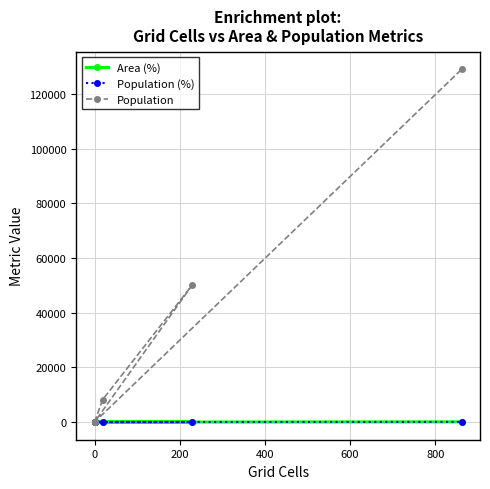

At 0, list the series in order from smallest to largest.

Area (%), Population (%), Population